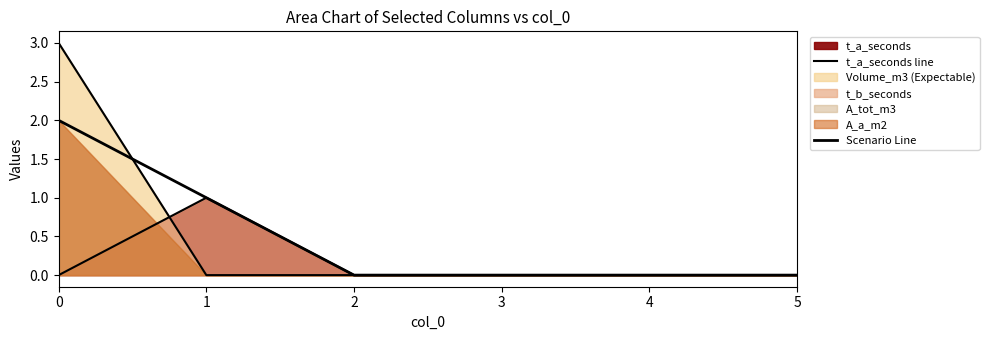

True or false: t_a_seconds line and Scenario Line intersect in this chart.

False